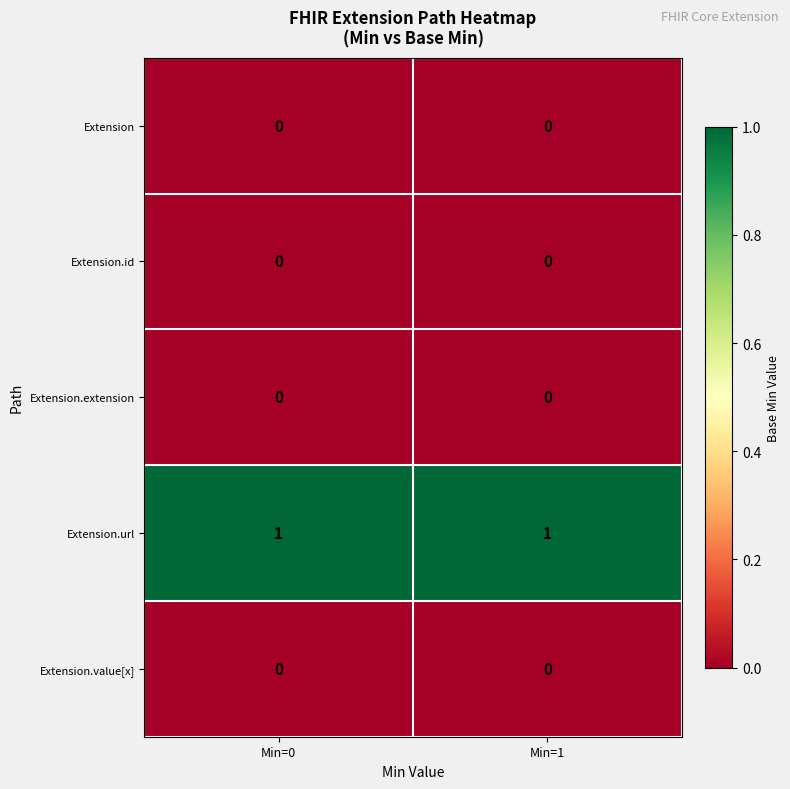

Which series has the largest total across all categories?

Extension.url